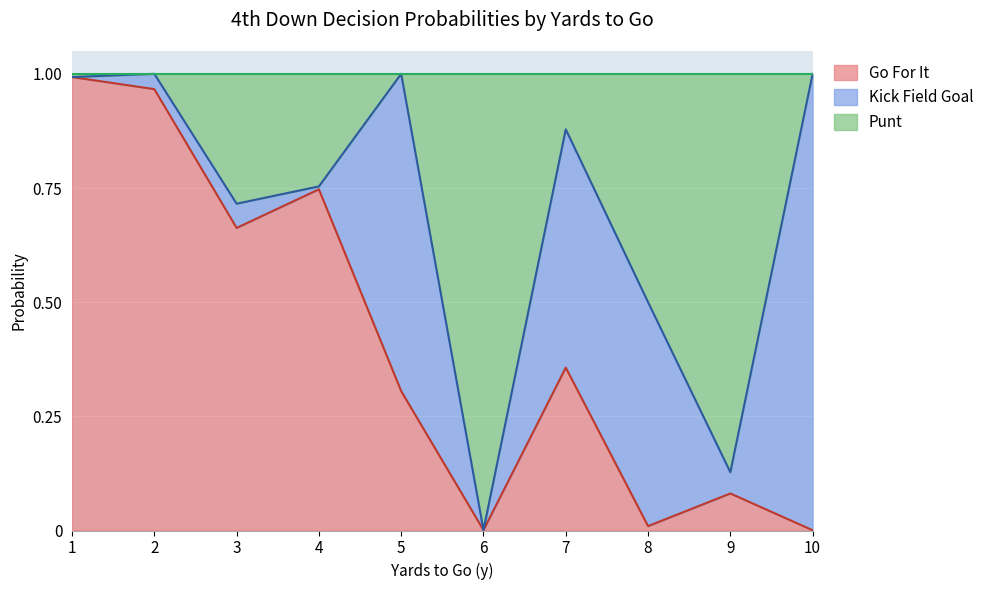

At which category is the sum across all series the highest?

1